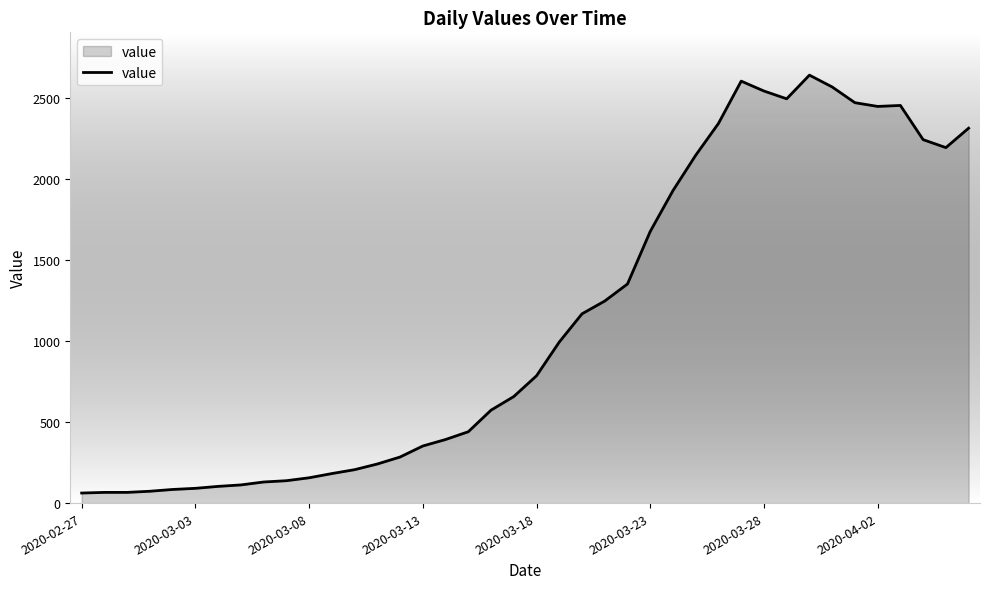

What is the difference between the maximum and minimum values?

2577